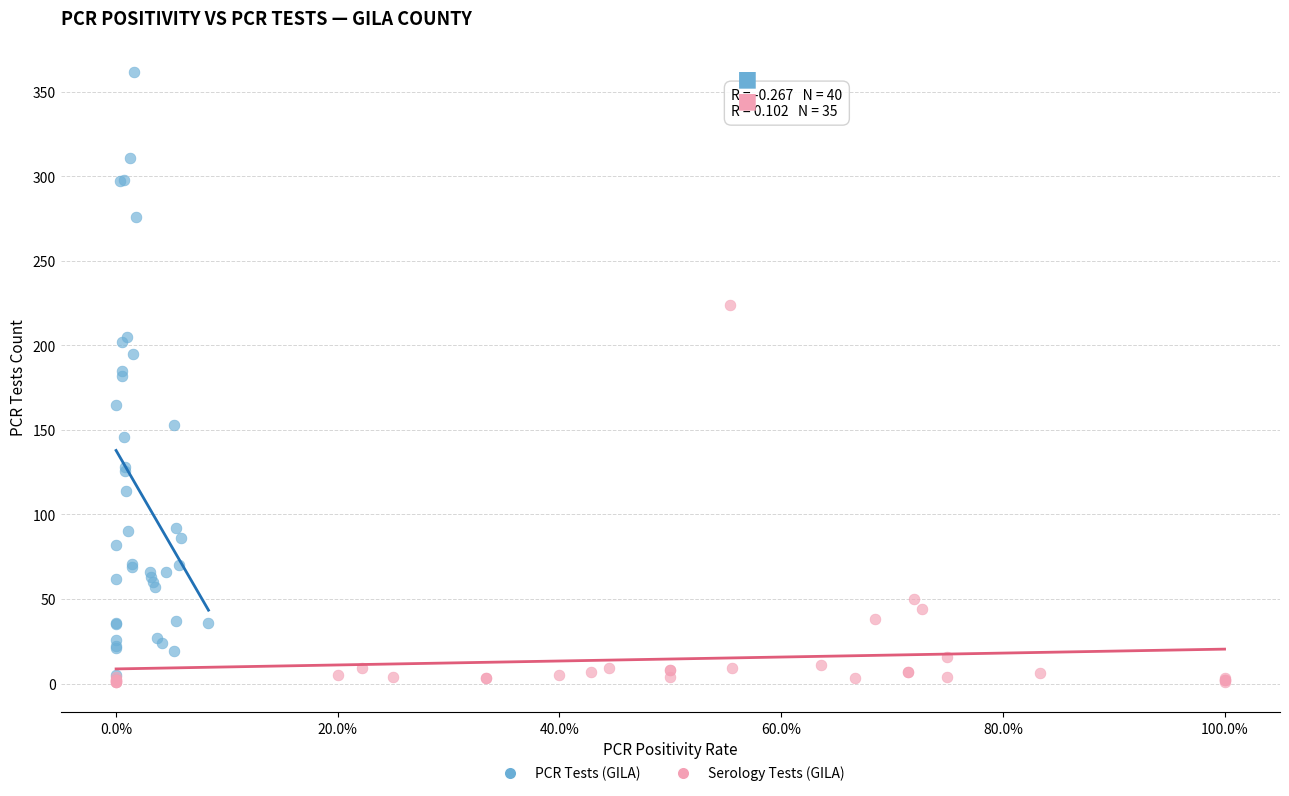

Which series reaches the maximum Y coordinate?

PCR Tests (GILA)